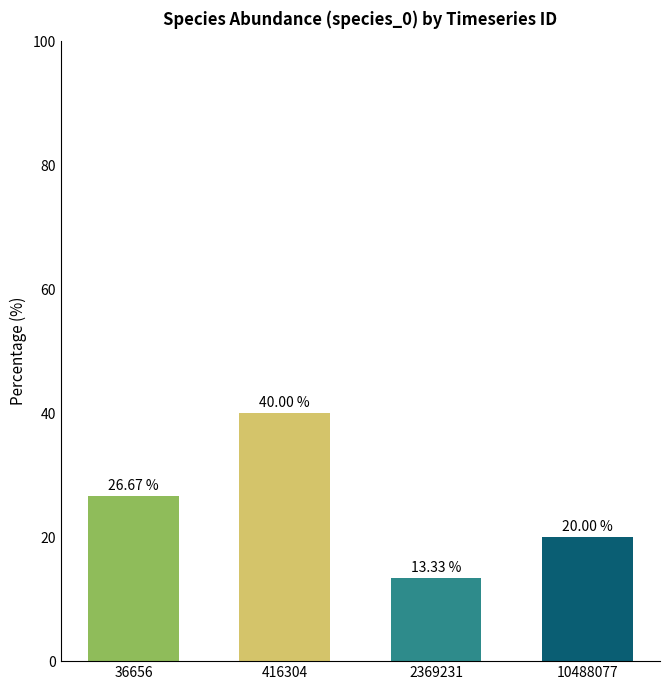

Reading left to right, transcribe all the data shown in this chart.

26.7	40.0	13.3	20.0